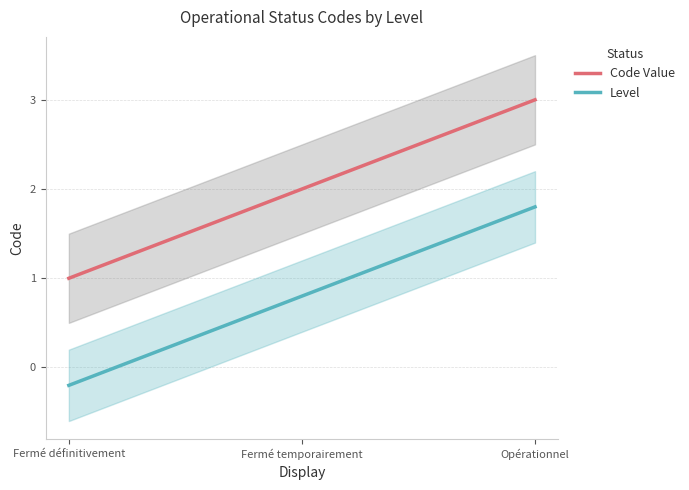

Which series changed the most between Fermé temporairement and Opérationnel?

Code Value